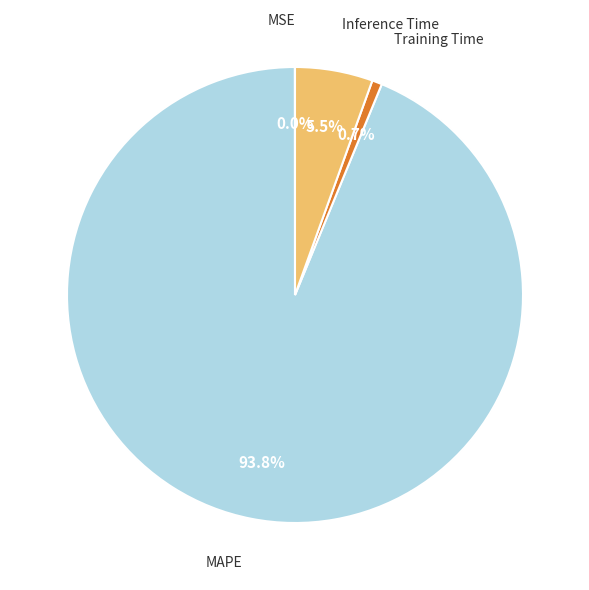

Which category has the biggest portion of the pie?

MAPE